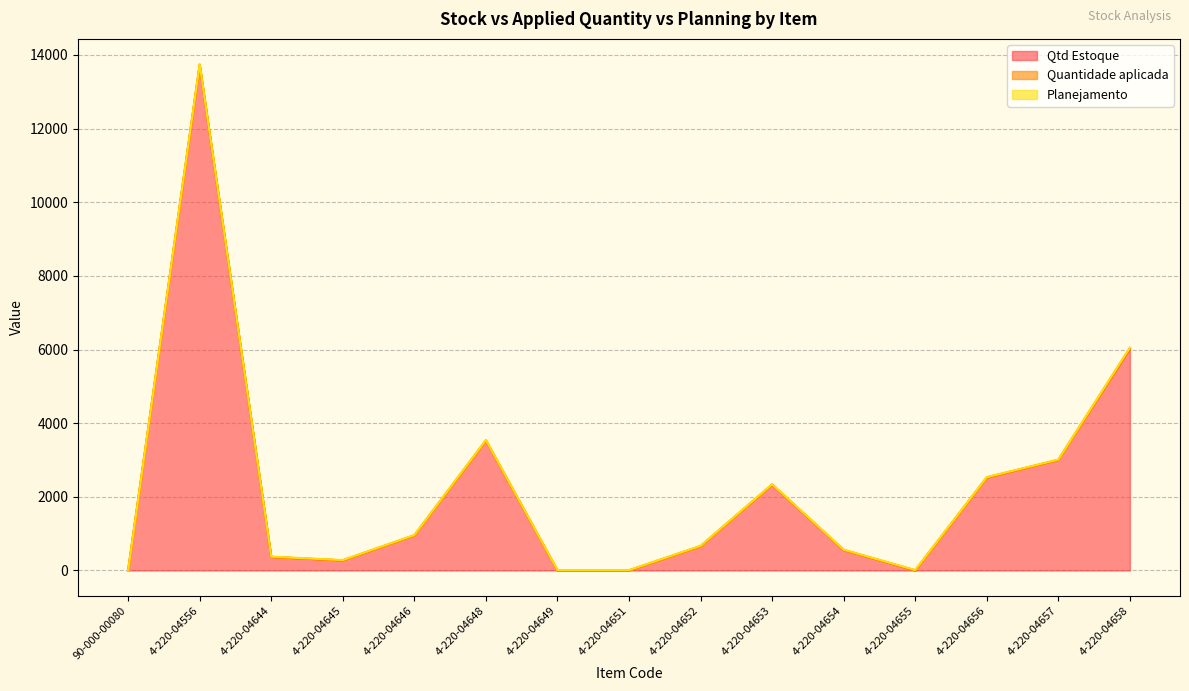

What is the greatest value displayed?

13718